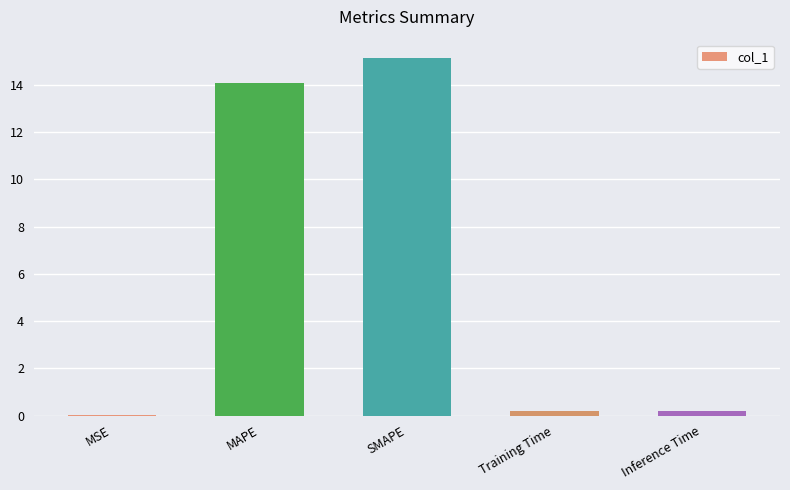

What is the sum of all values?

29.6